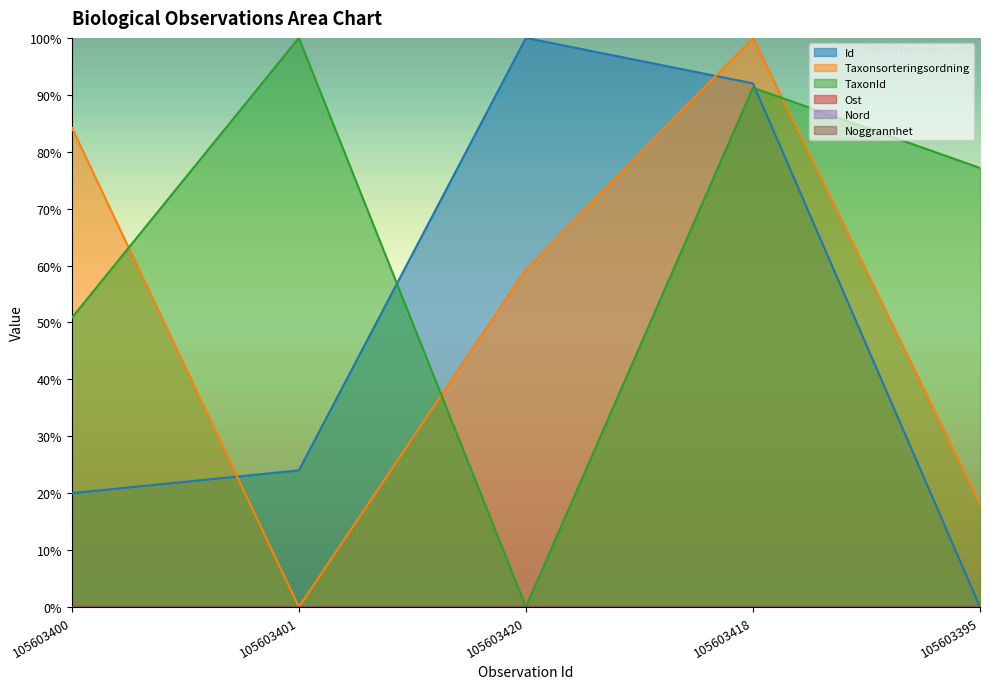

Reading left to right, extract all data points from this chart.

Id: 0.2	0.2	1.0	0.9	0.0
Taxonsorteringsordning: 0.8	0.0	0.6	1.0	0.2
TaxonId: 0.5	1.0	0.0	0.9	0.8